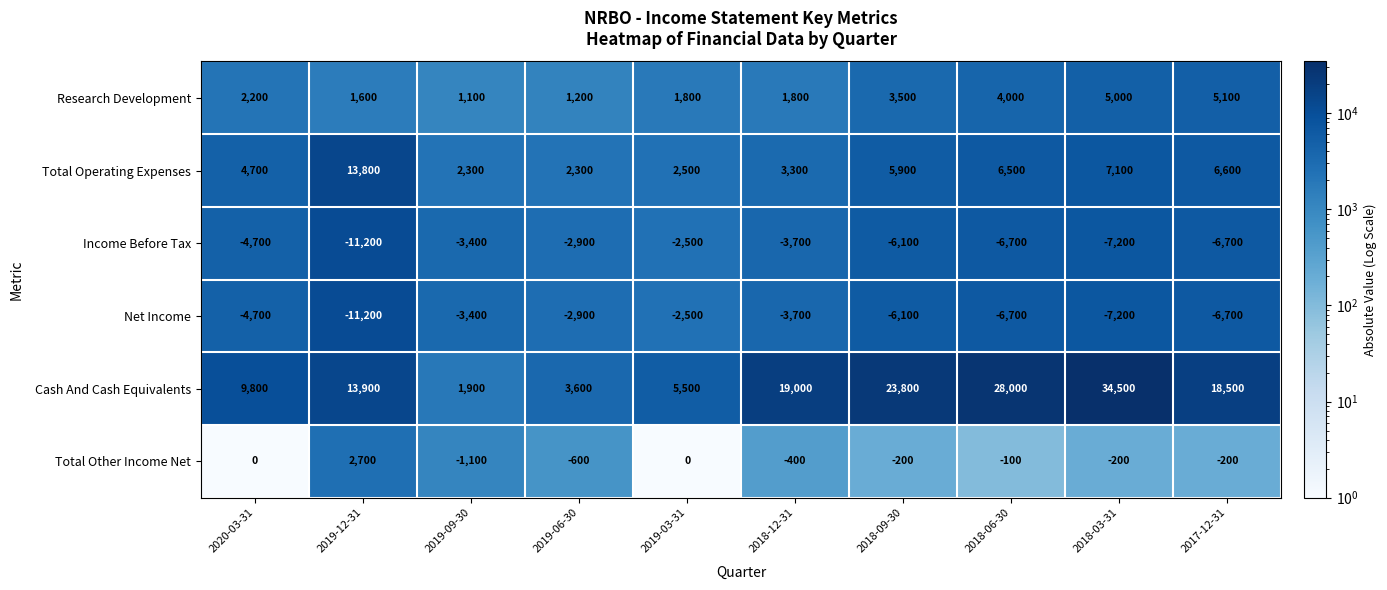

What is the lowest value of the Total Other Income Net series?

-1100